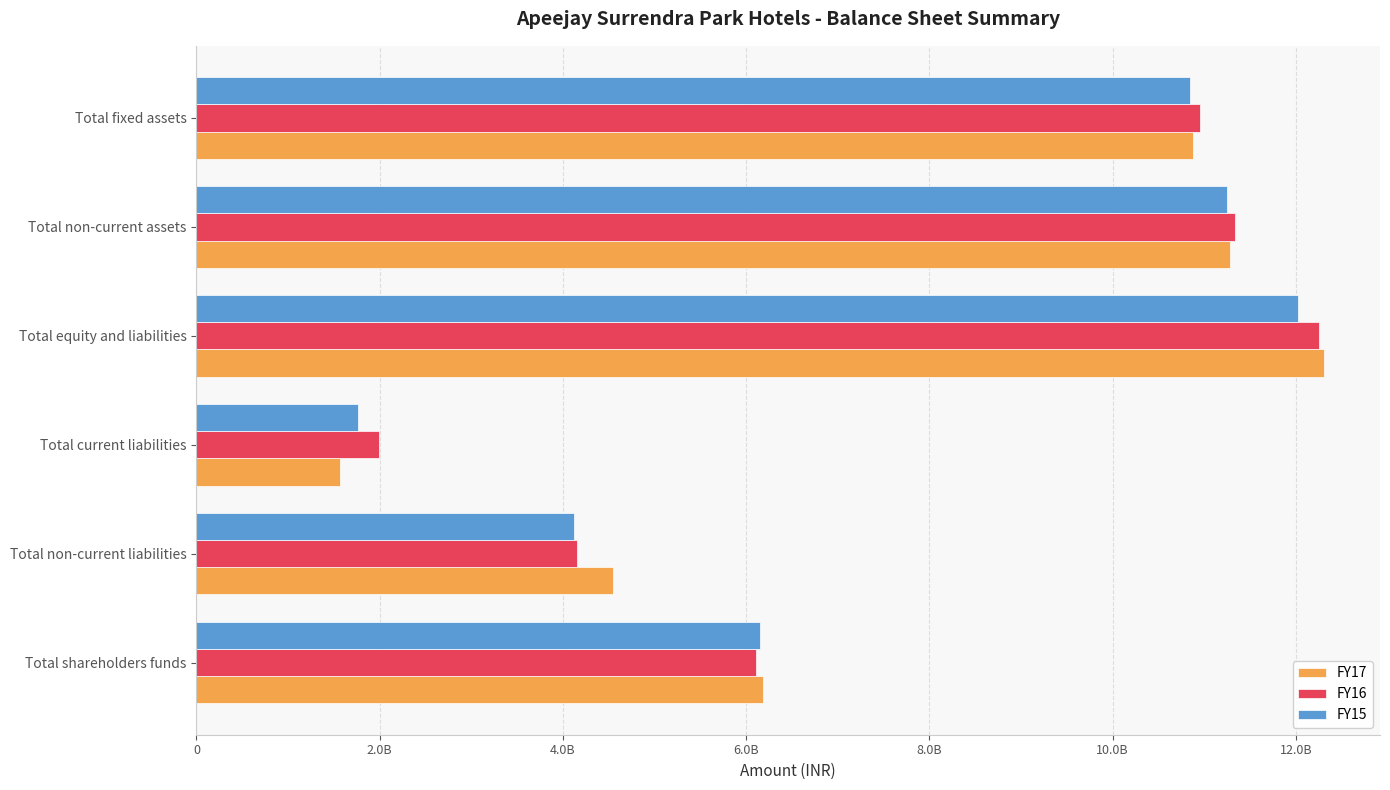

At which category does the chart reach its peak across all series?

Total equity and liabilities